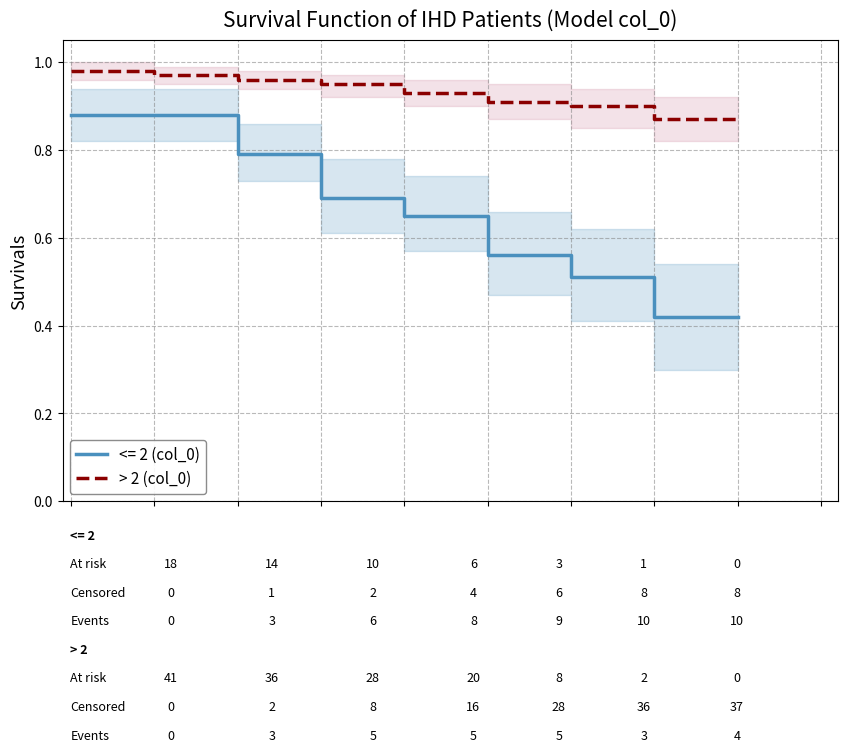

True or false: > 2 (col_0) and <= 2 (col_0) intersect in this chart.

False